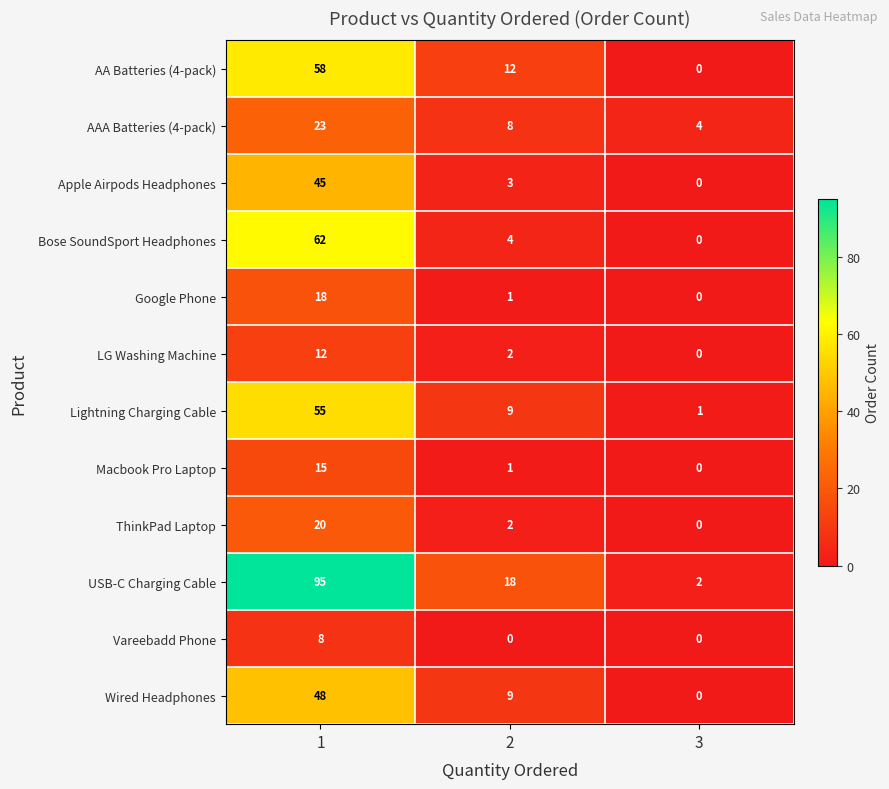

Rank the series at 1 from highest to lowest value.

USB-C Charging Cable, Bose SoundSport Headphones, AA Batteries (4-pack), Lightning Charging Cable, Wired Headphones, Apple Airpods Headphones, AAA Batteries (4-pack), ThinkPad Laptop, Google Phone, Macbook Pro Laptop, LG Washing Machine, Vareebadd Phone